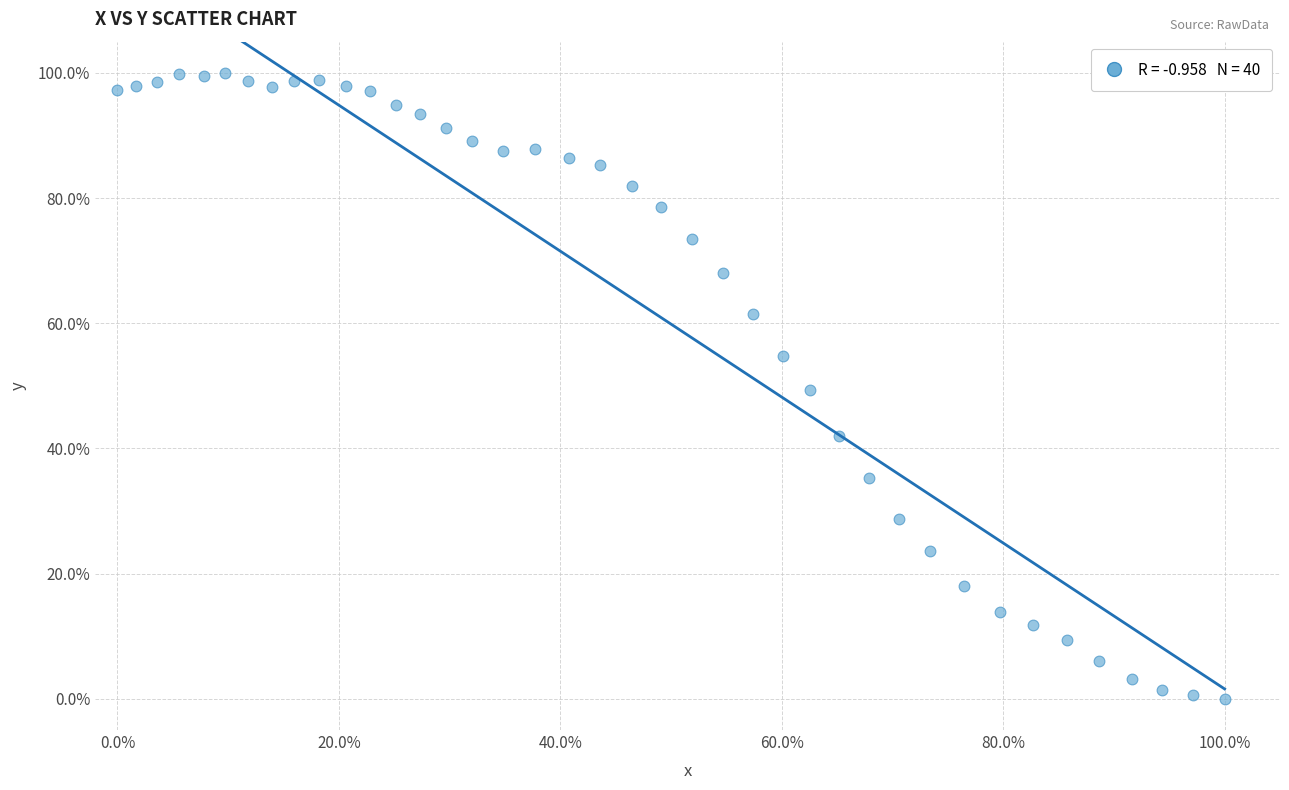

What is the range of X values (max minus min)?

100.0